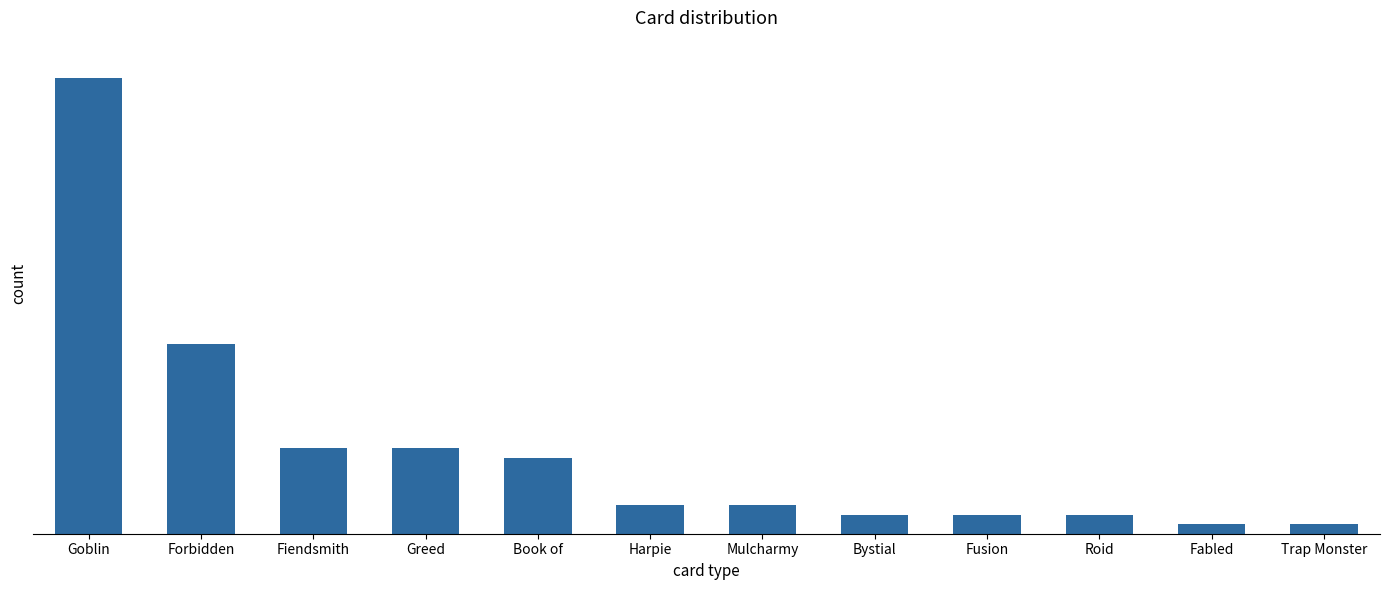

The value at Forbidden is 34. True or false?

False